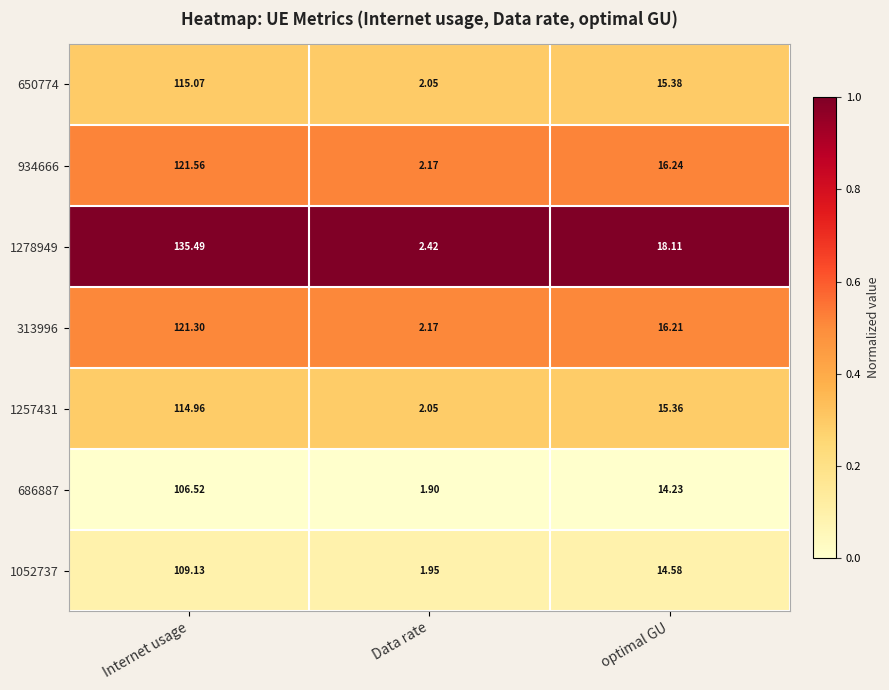

Where is 313996 nearest to the value 61?

optimal GU